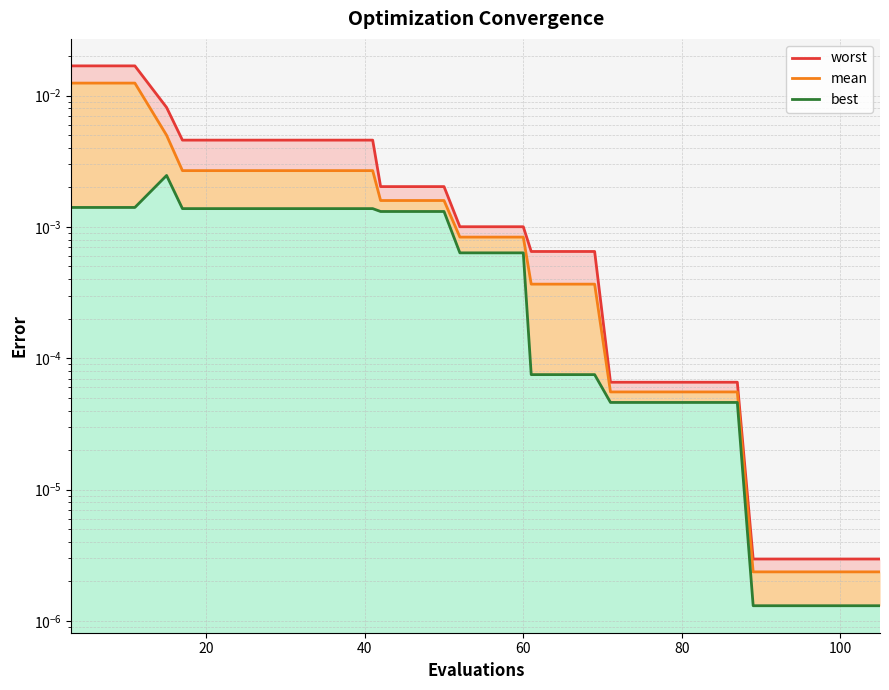

What are all the series names shown in the legend?

mean, best, worst